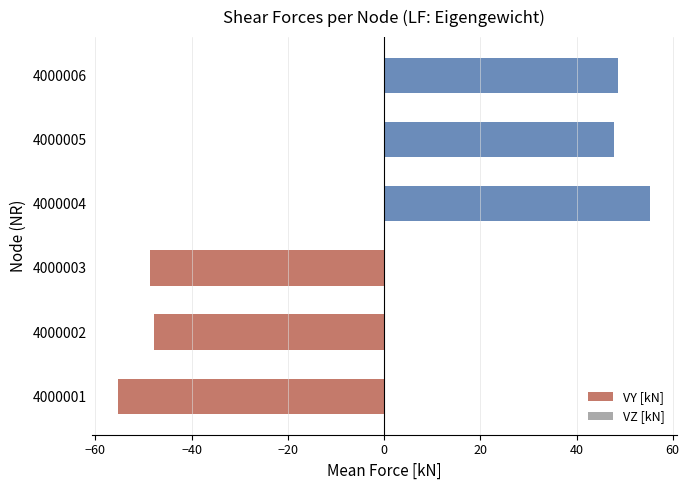

Does the chart contain any negative values?

Yes